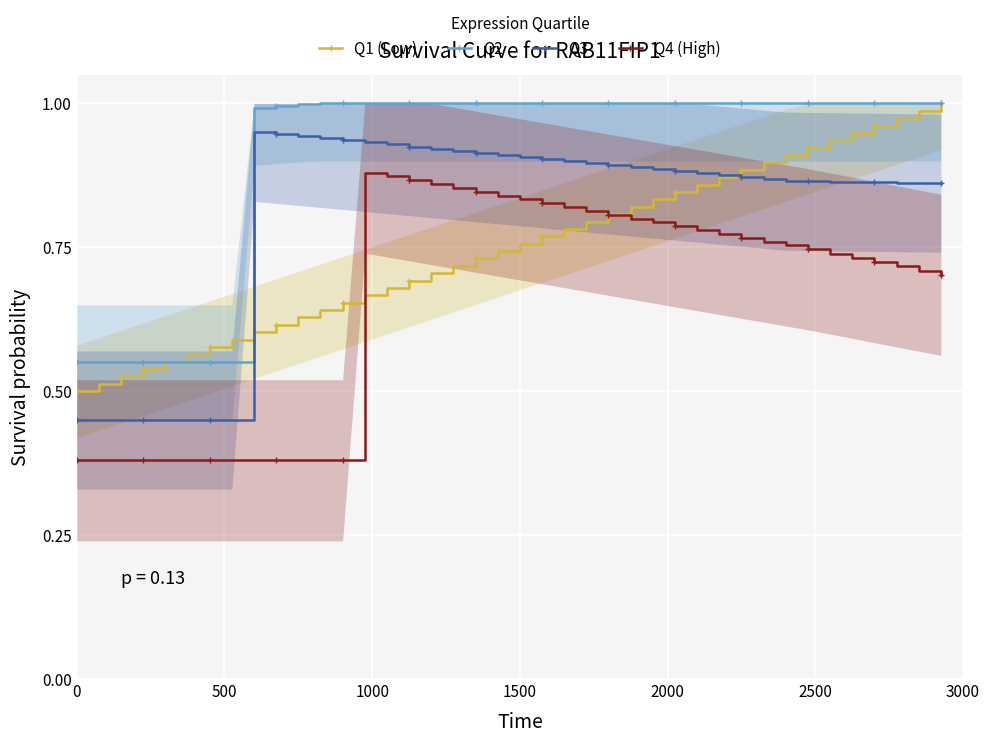

True or false: Q4 (High) has a value of 0.2 at 1500.

False